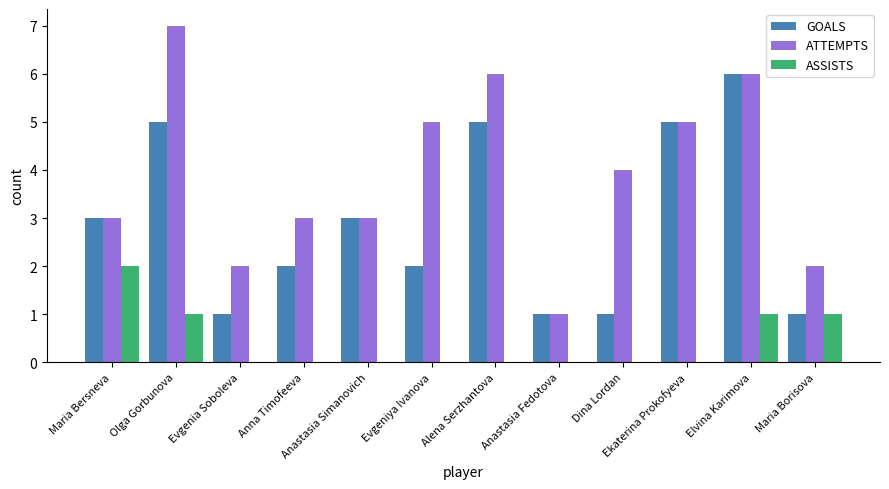

Which series has the widest spread of values?

ATTEMPTS